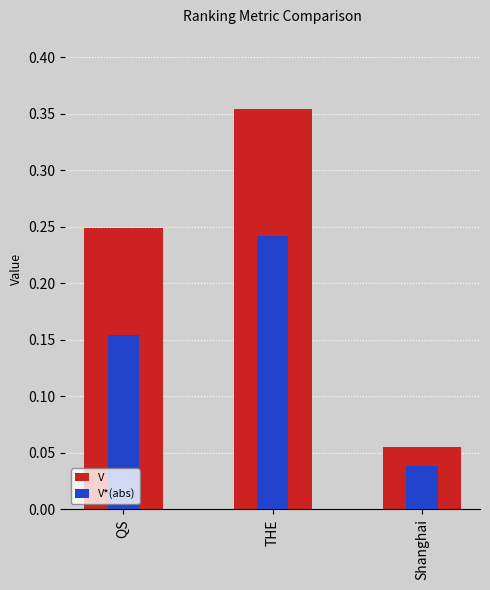

Reading left to right, what are all the values shown in this chart?

V: QS=0.2	THE=0.4	Shanghai=0.1
V*(abs): QS=0.2	THE=0.2	Shanghai=0.0